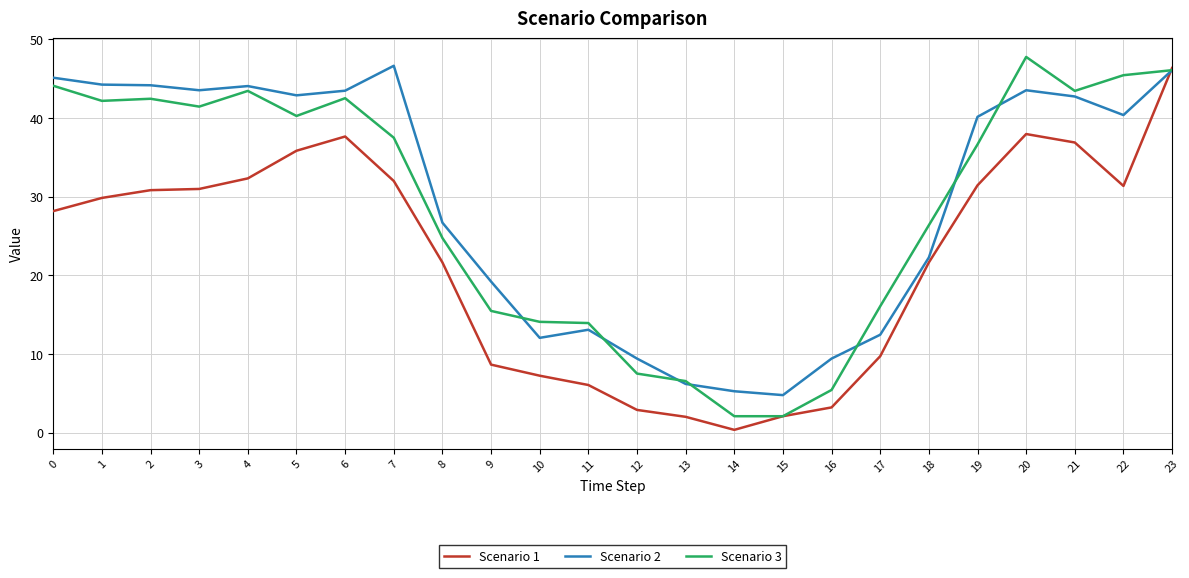

What is the difference between the second highest and second lowest values in the Scenario 1 series?

36.0